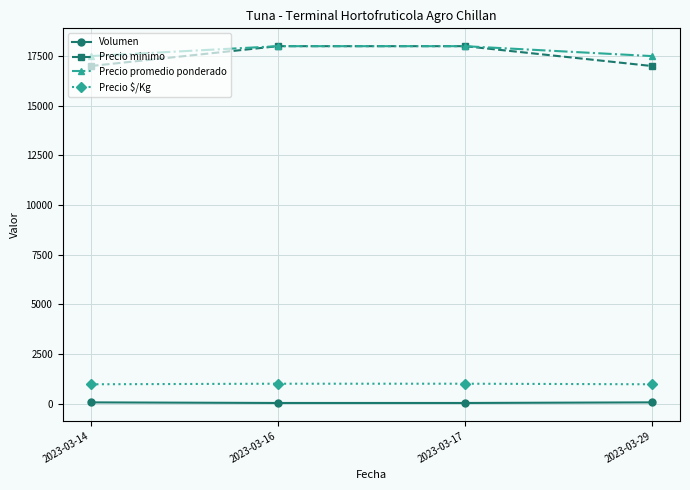

How many data points in Precio minimo are less than 18000?

2